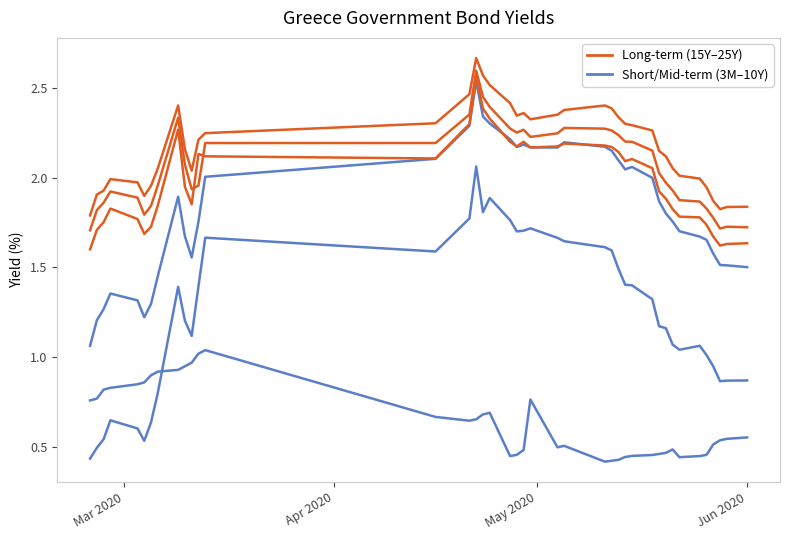

How many lines are shown in the chart?

6